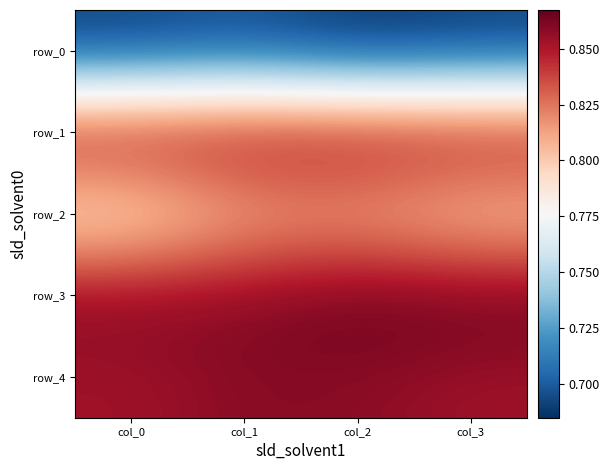

Count the number of data series in this chart.

5